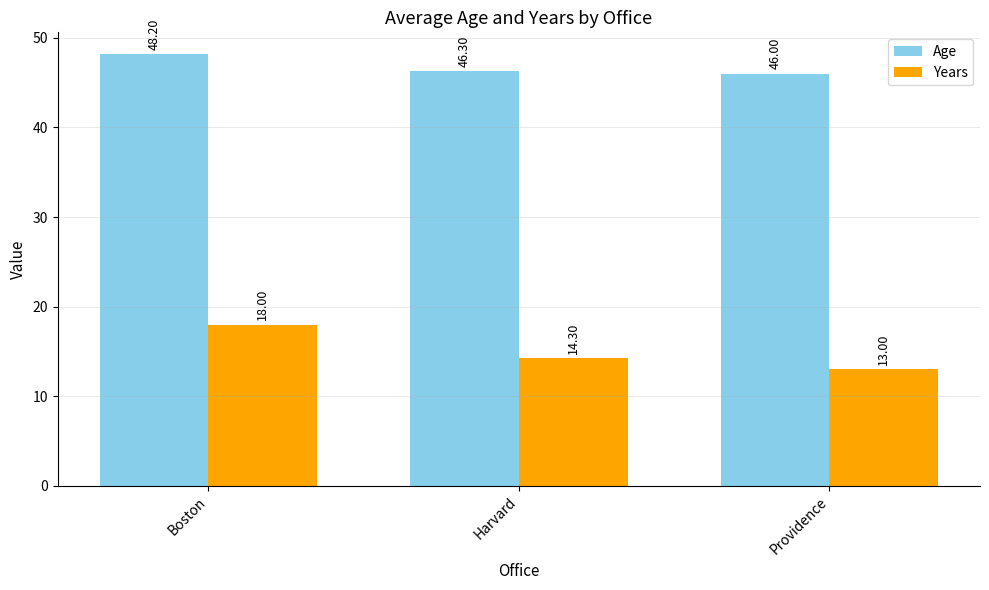

Which series has the largest range (max minus min)?

Years